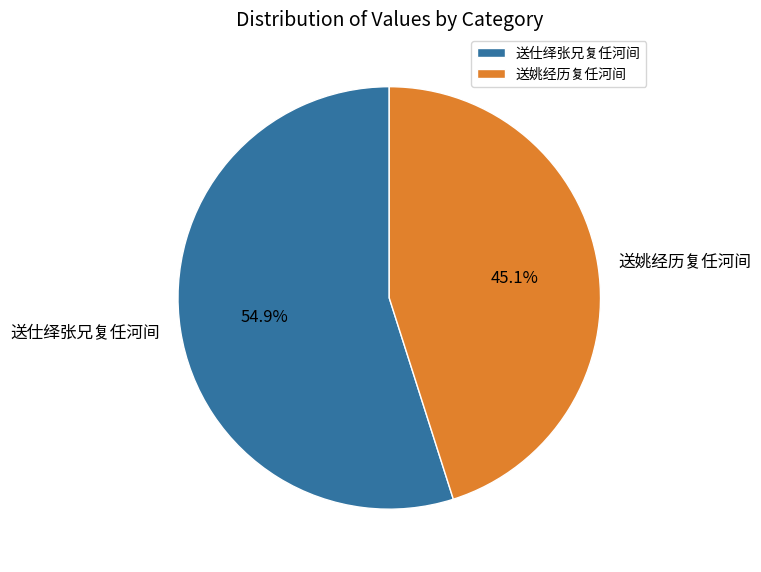

What portion of the pie excludes 送仕绎张兄复任河间?

45.1%